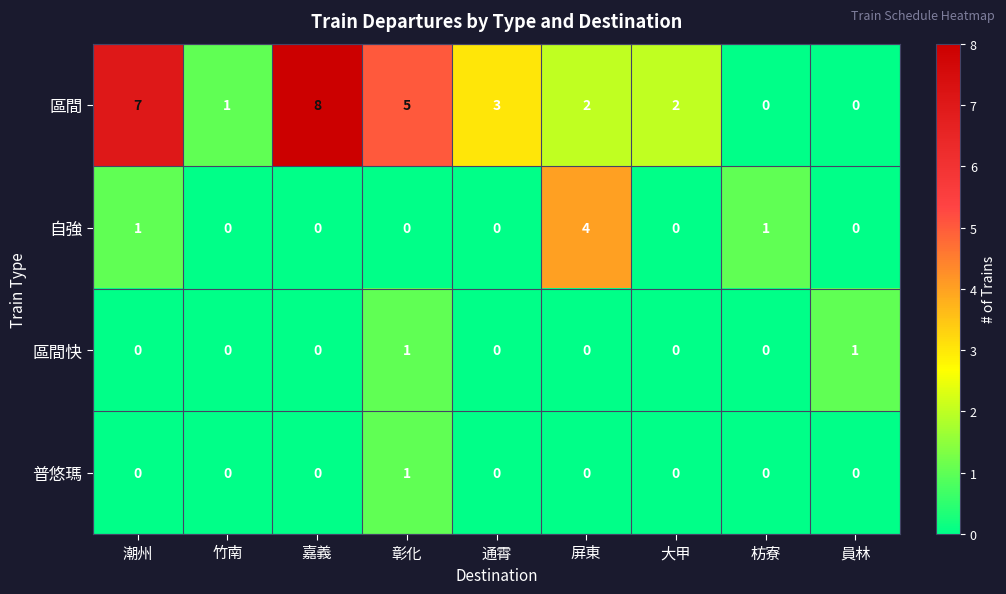

Which series has the largest range (max minus min)?

區間